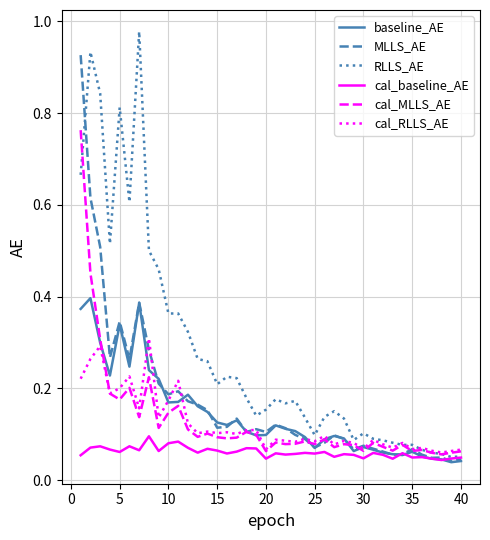

Which series has the largest total across all categories?

RLLS_AE